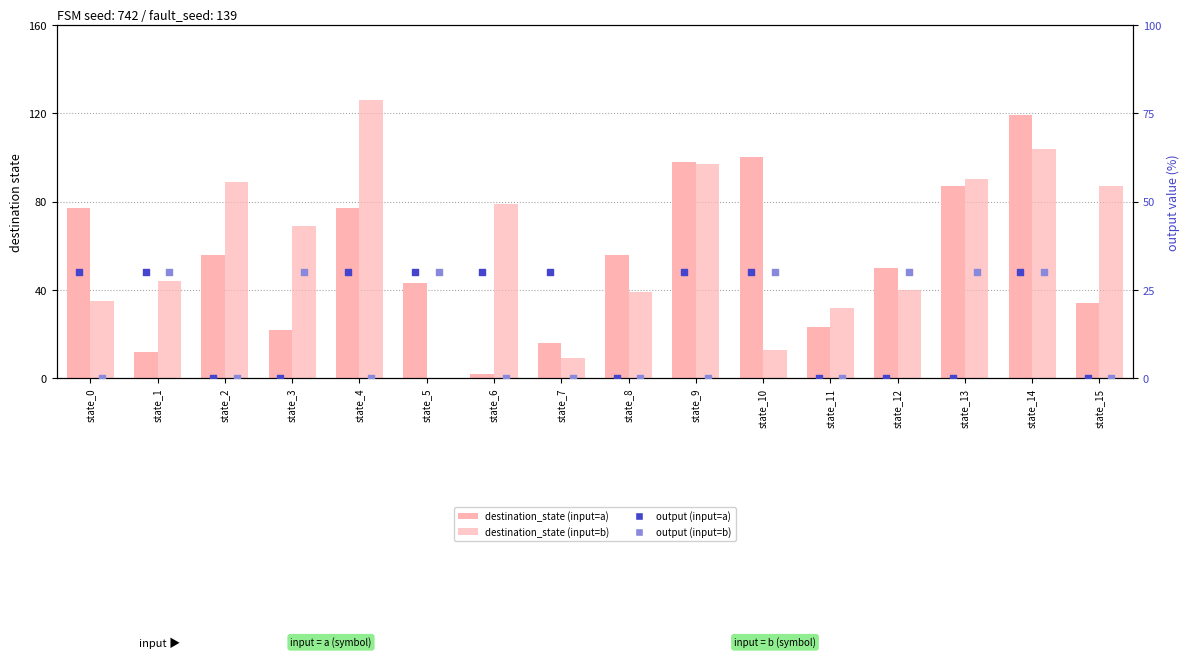

What is the total value across all series at state_14?

283